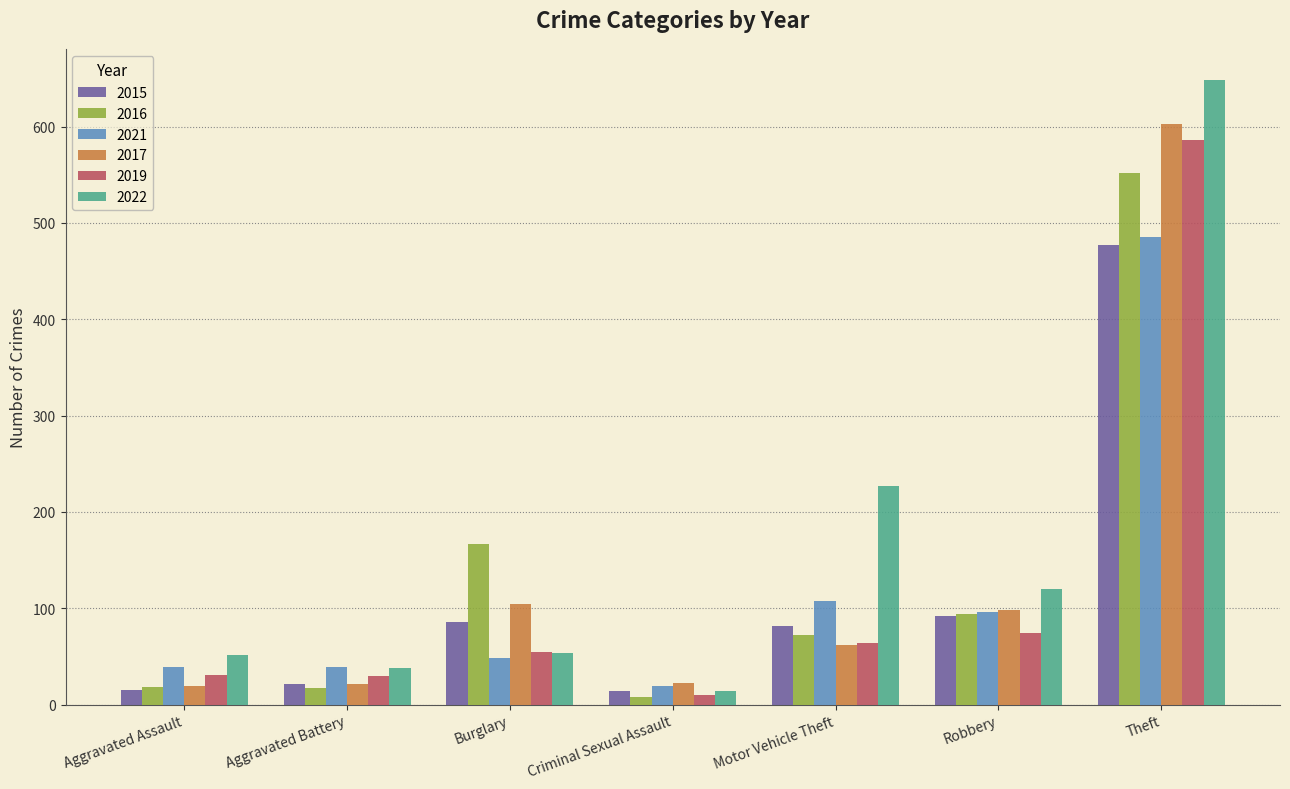

At which category is the sum across all series the highest?

Theft